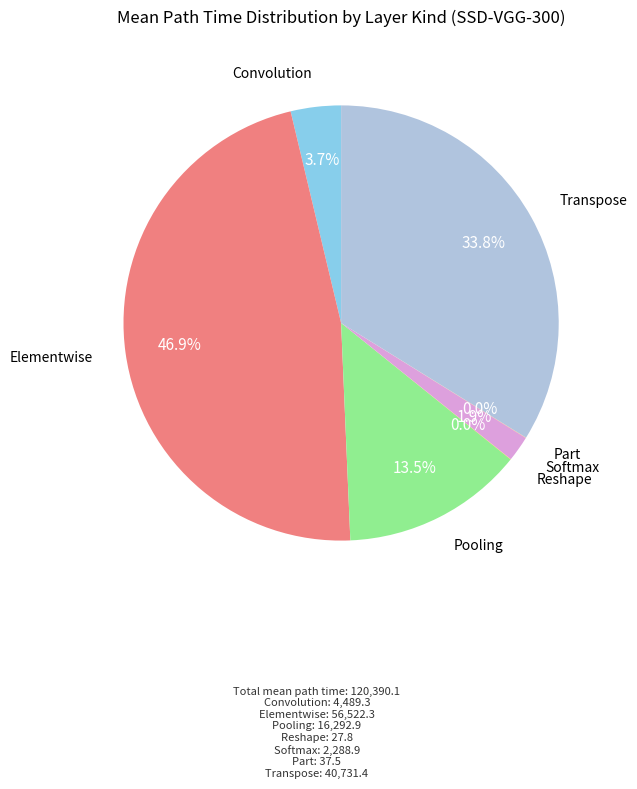

Rank the categories by value from highest to lowest.

Elementwise, Transpose, Pooling, Convolution, Softmax, Part, Reshape